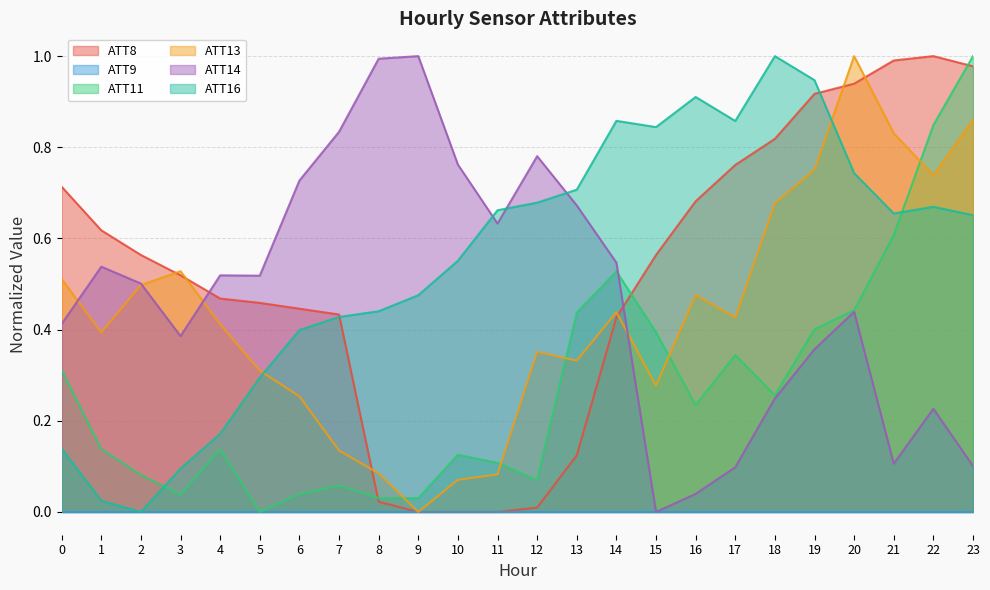

Which series changed the most between 4 and 22?

ATT11